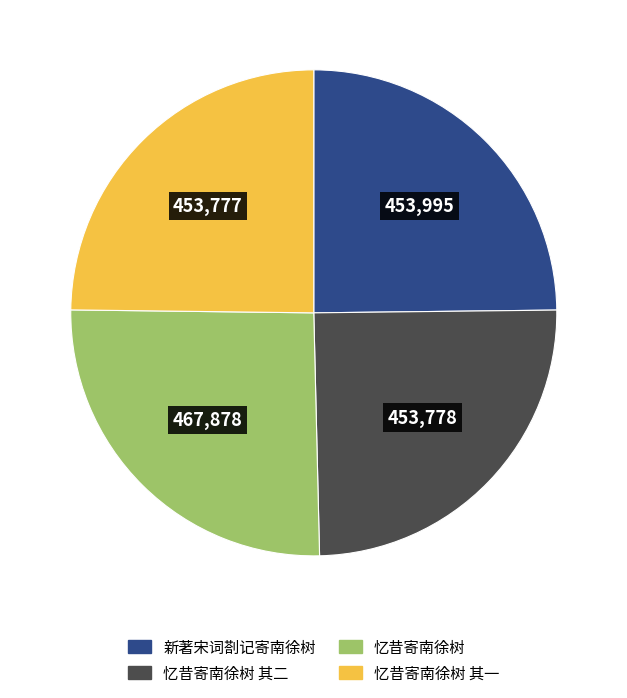

Is there a majority slice in this chart?

No